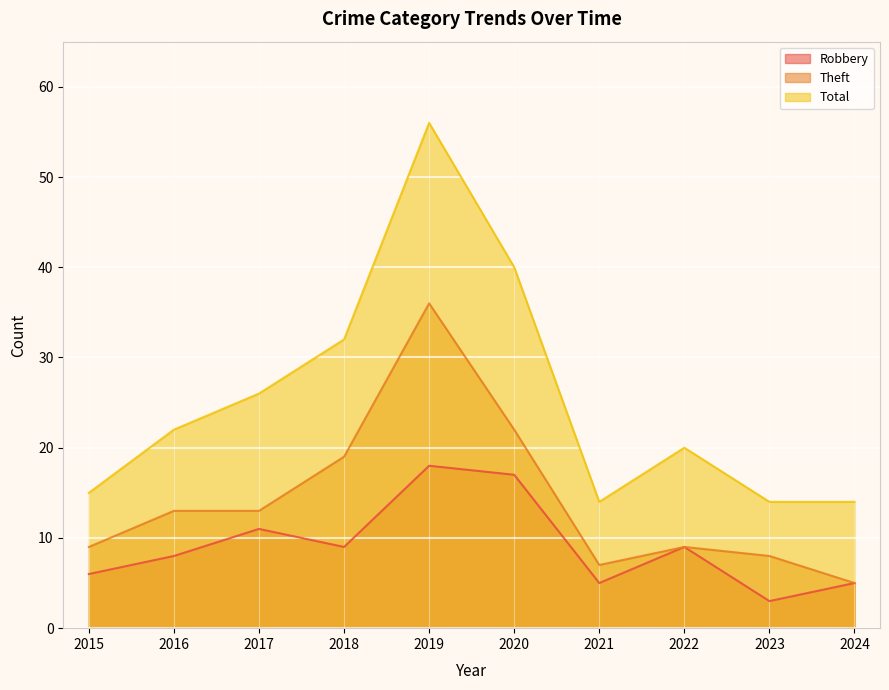

What is the difference between the second highest and minimum values in the Theft series?

17